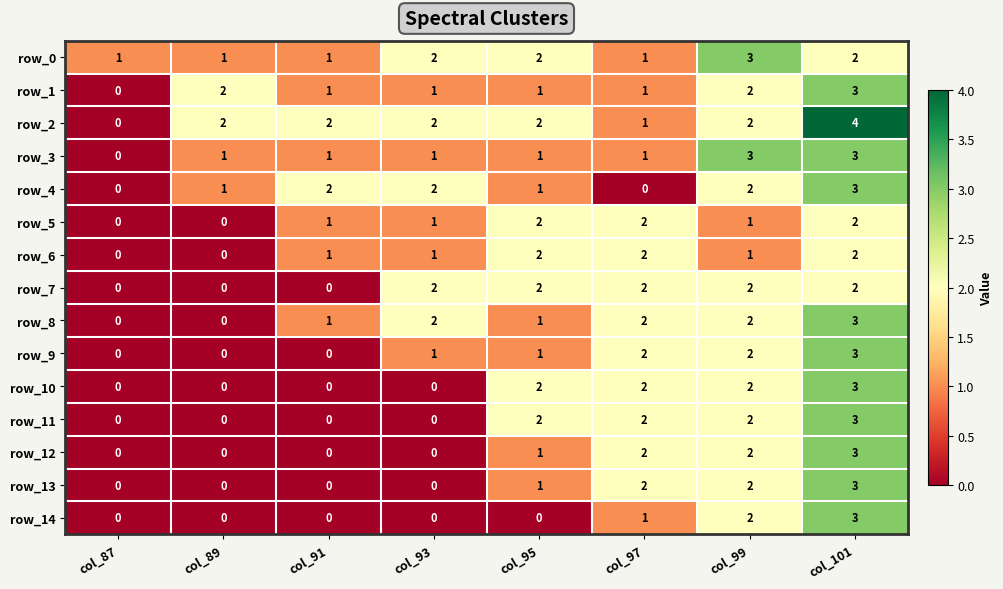

How many positive values does the row_9 series have?

5